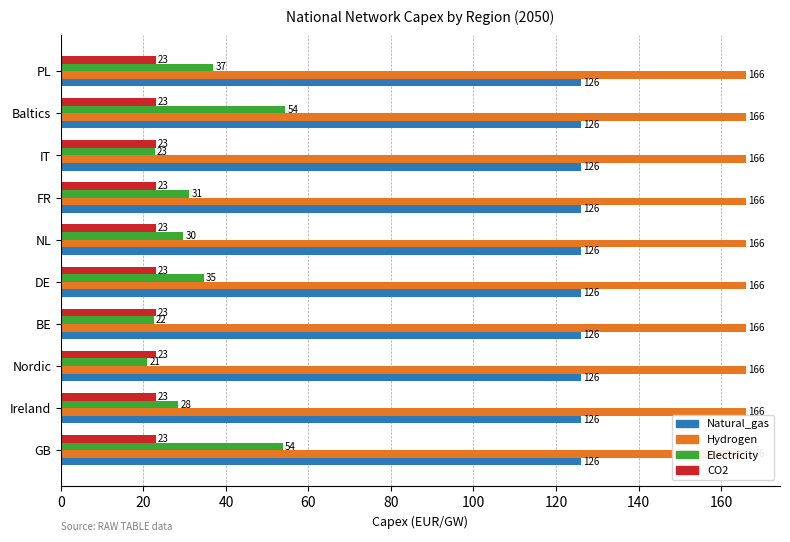

Which series has the largest total across all categories?

Electricity